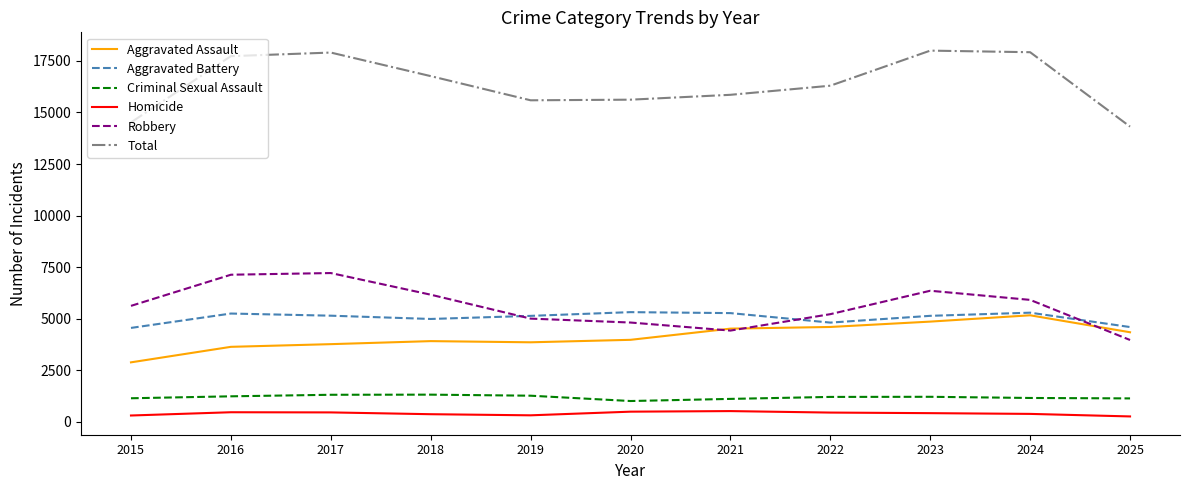

True or false: Robbery has a value of 5624 at 2015.

True